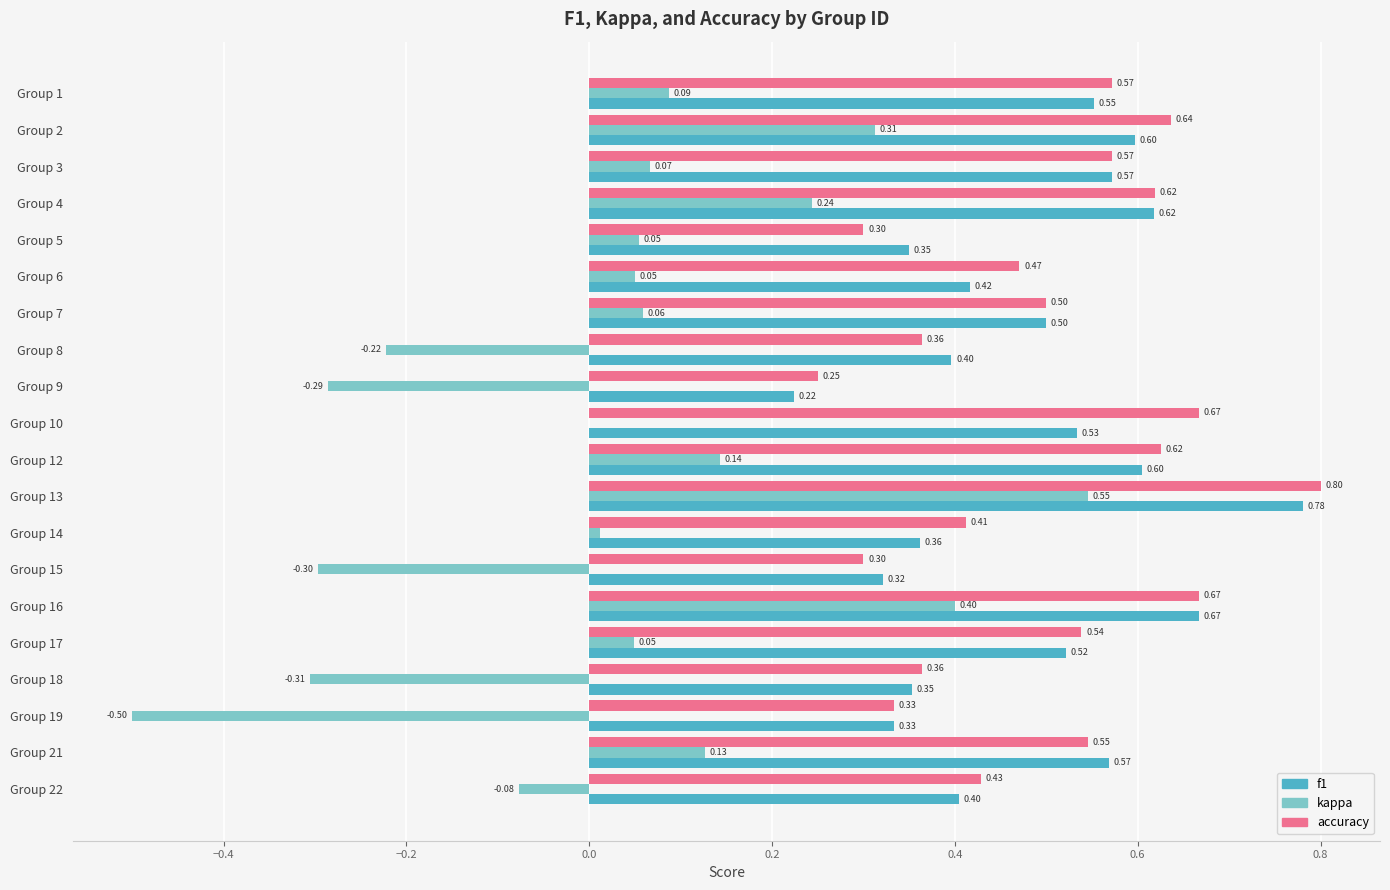

What is the total value across all series at Group 15?

0.3